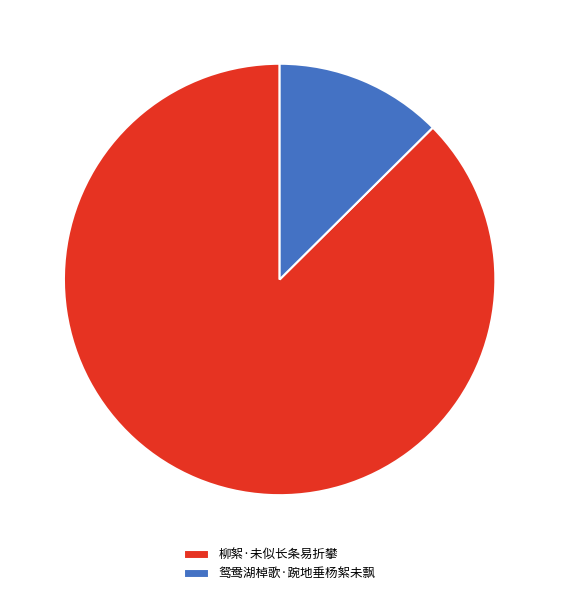

Rank the categories by value from highest to lowest.

柳絮·未似长条易折攀, 鸳鸯湖棹歌·踠地垂杨絮未飘